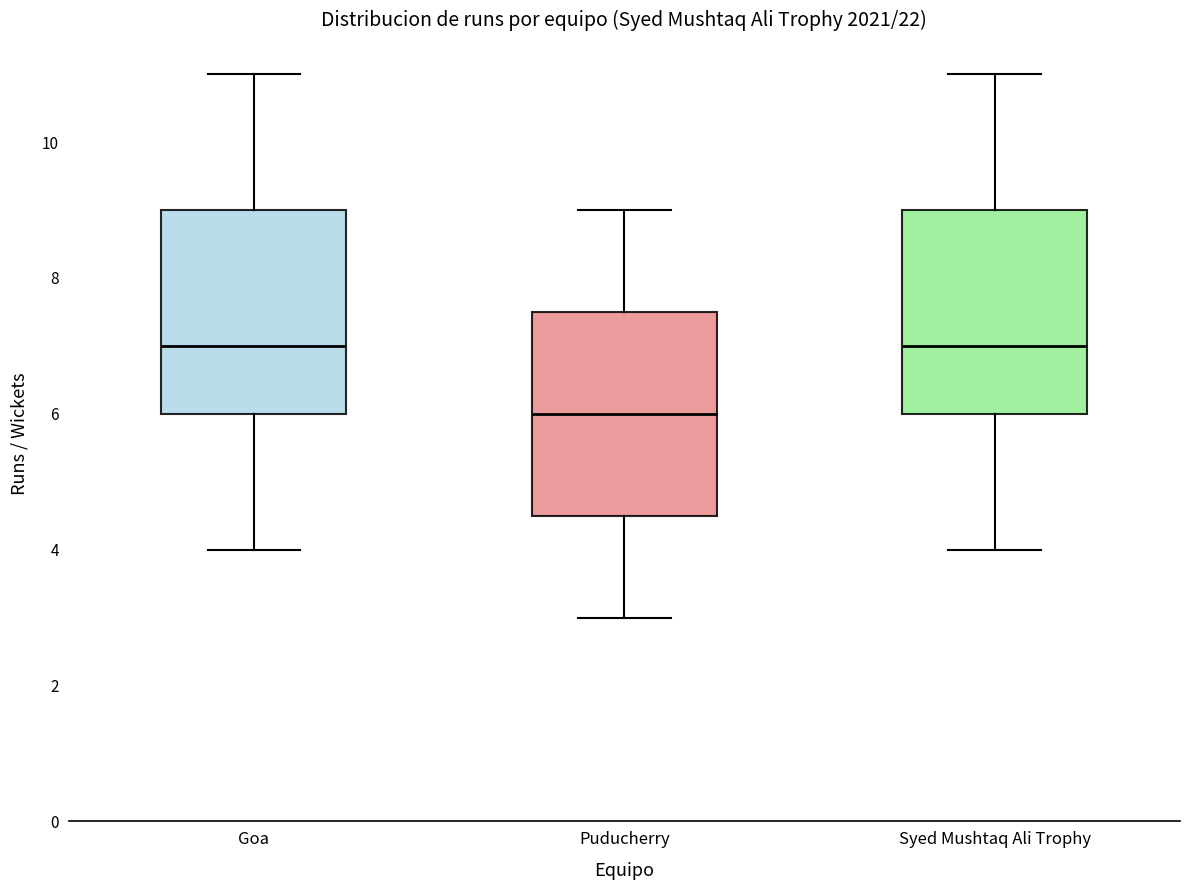

Reading left to right, transcribe this box plot: for each box, give where its median line is, the range the box spans, and where its two whiskers end, as read against the y-axis. The values are not printed on the chart, so give them approximately, as read against the axis.

Goa: median 7.0, box 6.0 to 9.0, whiskers 4.0 to 11.0
Puducherry: median 6.0, box 4.6 to 7.6, whiskers 3.0 to 9.0
Syed Mushtaq Ali Trophy: median 7.0, box 6.0 to 9.0, whiskers 4.0 to 11.0